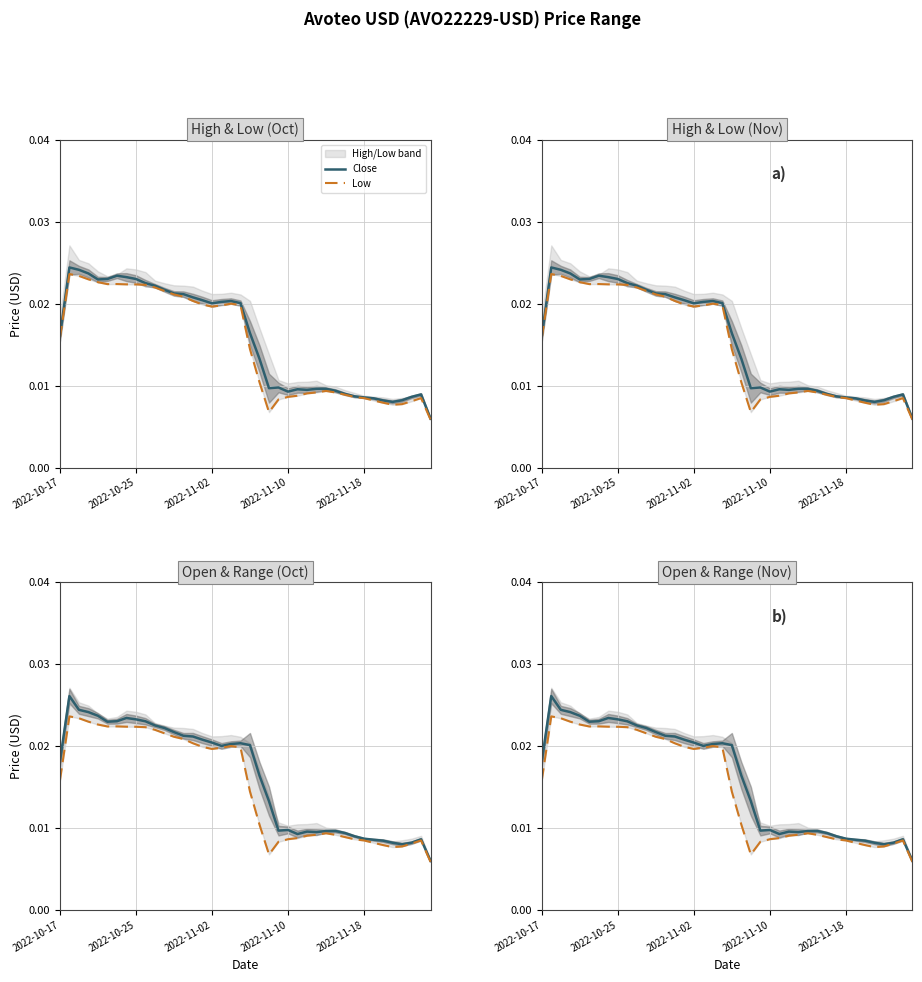

The Open series shows 0.0 at 10. True or false?

True